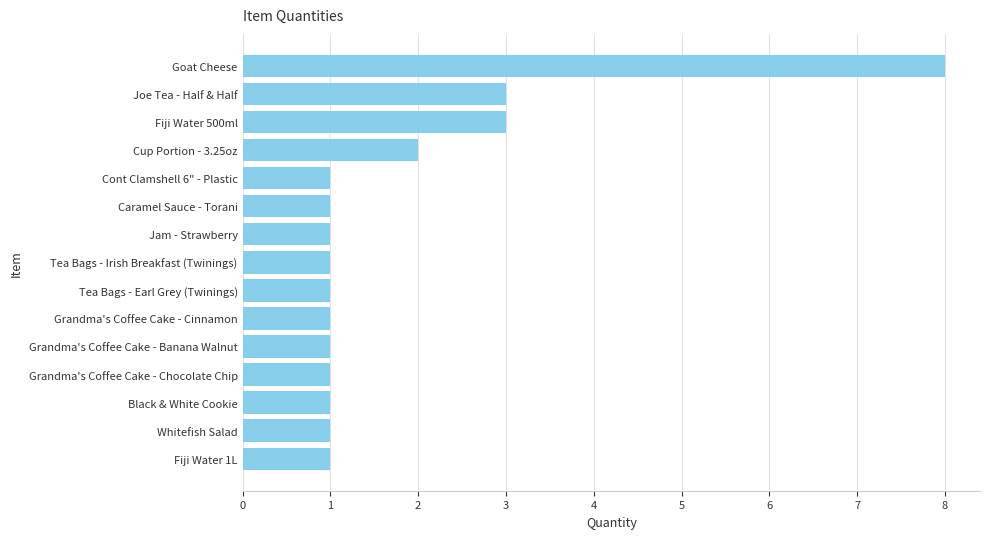

Reading top to bottom, list all the values displayed in this chart.

Goat Cheese=8	Joe Tea - Half & Half=3	Fiji Water 500ml=3	Cup Portion - 3.25oz=2	Cont Clamshell 6" - Plastic=1	Caramel Sauce - Torani=1	Jam - Strawberry=1	Tea Bags - Irish Breakfast (Twinings)=1	Tea Bags - Earl Grey (Twinings)=1	Grandma's Coffee Cake - Cinnamon=1	Grandma's Coffee Cake - Banana Walnut=1	Grandma's Coffee Cake - Chocolate Chip=1	Black & White Cookie=1	Whitefish Salad=1	Fiji Water 1L=1